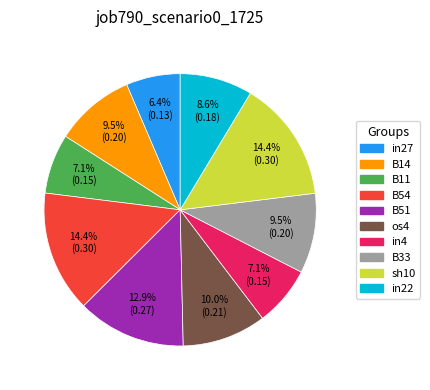

To the nearest percent, what is the difference between the largest and smallest slice percentages?

8%